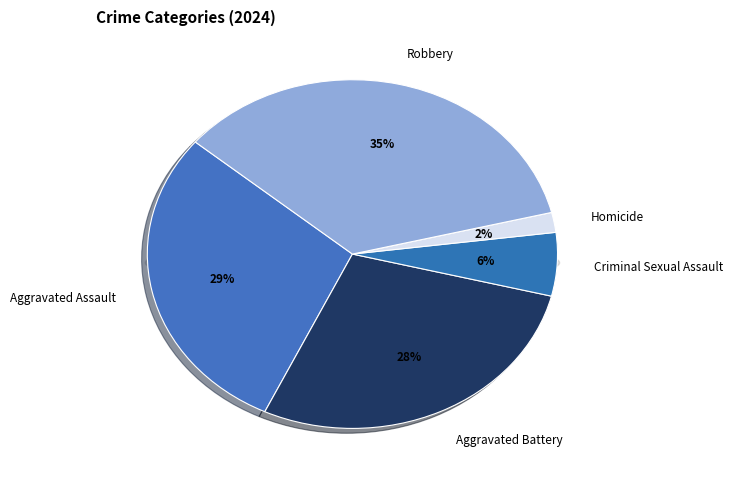

Between Aggravated Assault and Criminal Sexual Assault, which is larger?

Aggravated Assault